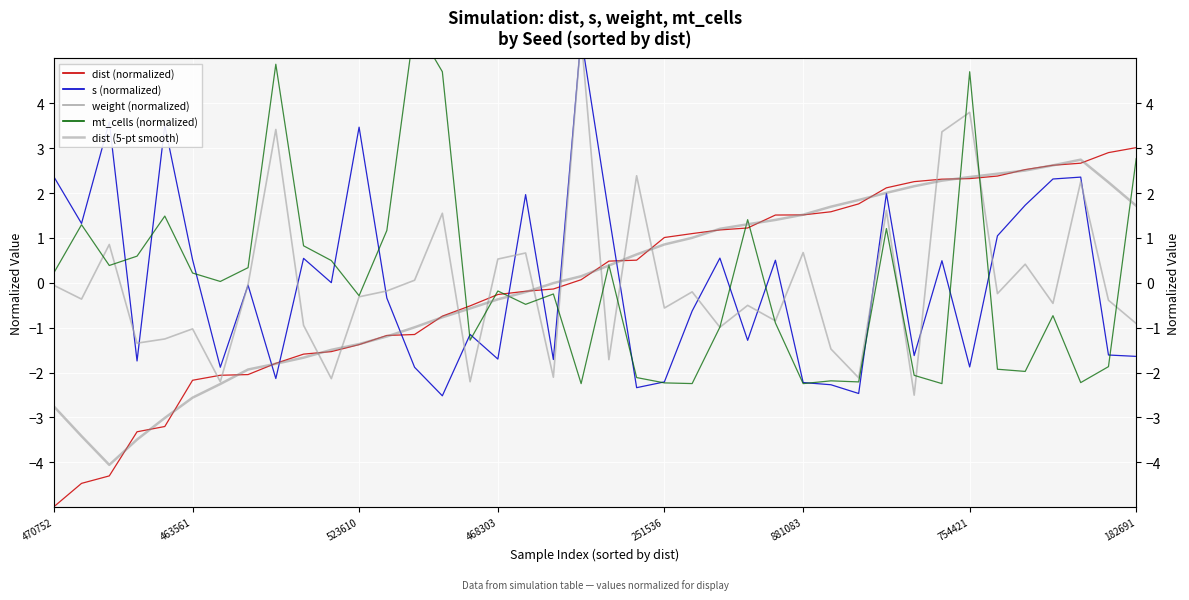

What is the difference between the dist (5-pt smooth) values at 8 and 38?

4.0